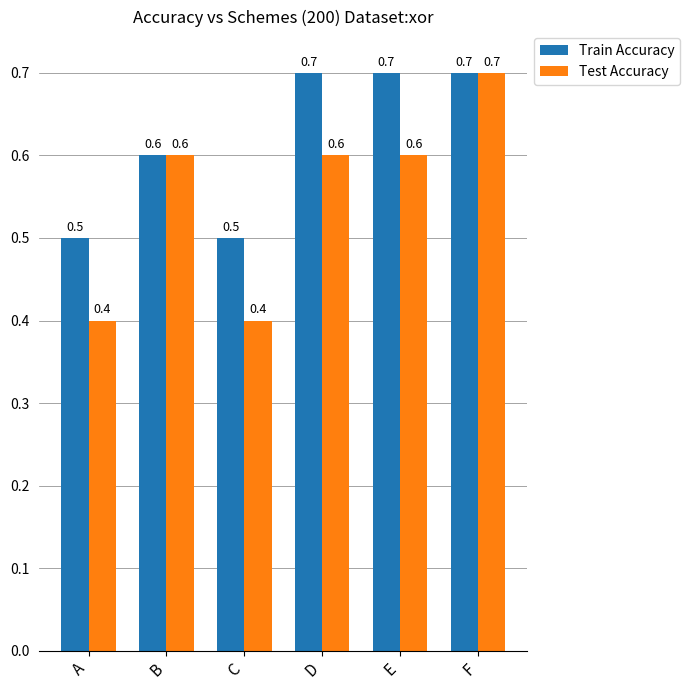

What is the sum of the Train Accuracy values at F and C?

1.2